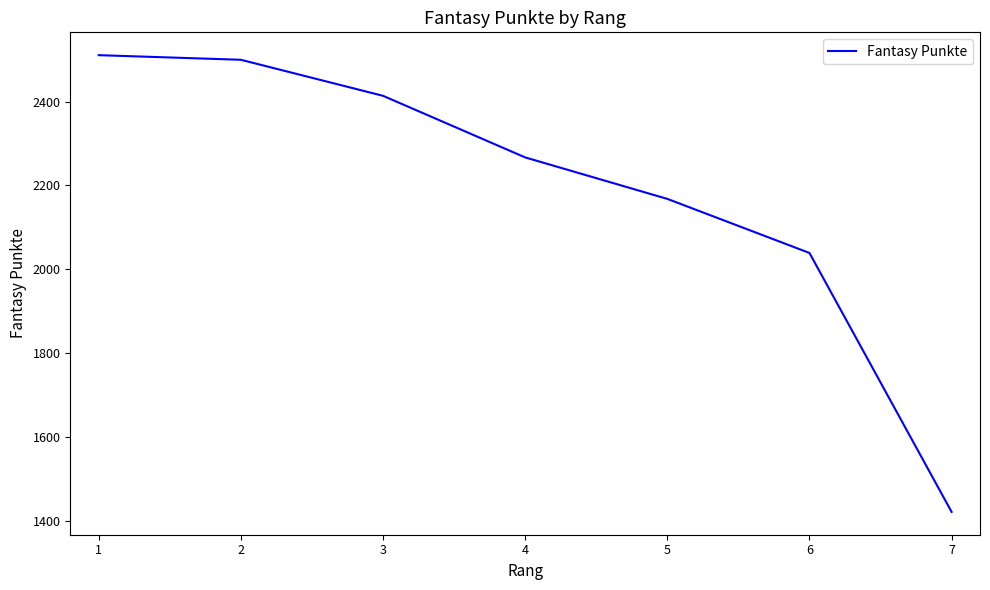

What is the maximum value shown in the chart?

2511